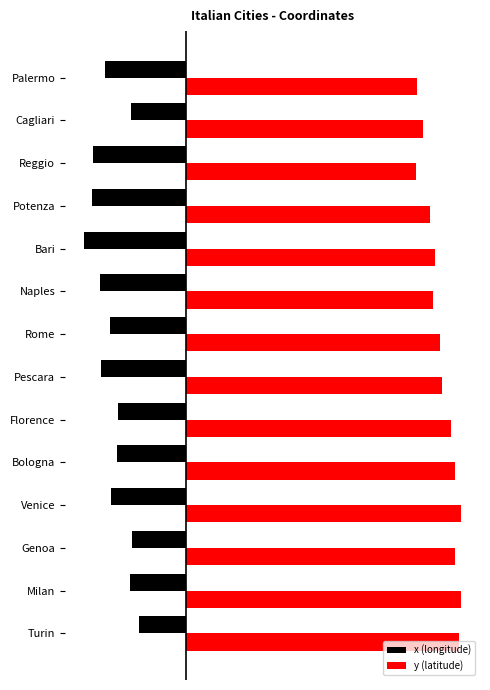

Rank the series by their maximum value, from highest to lowest.

y (latitude), x (longitude)